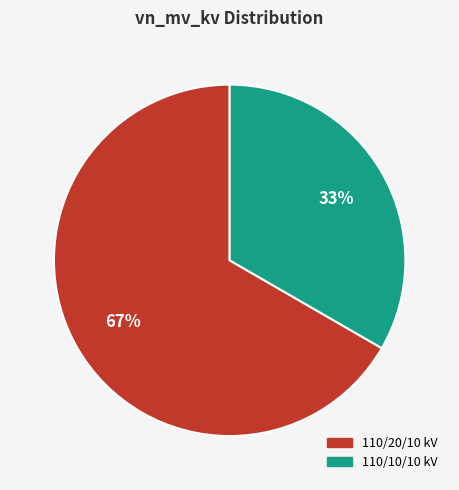

Is there a majority slice in this chart?

Yes